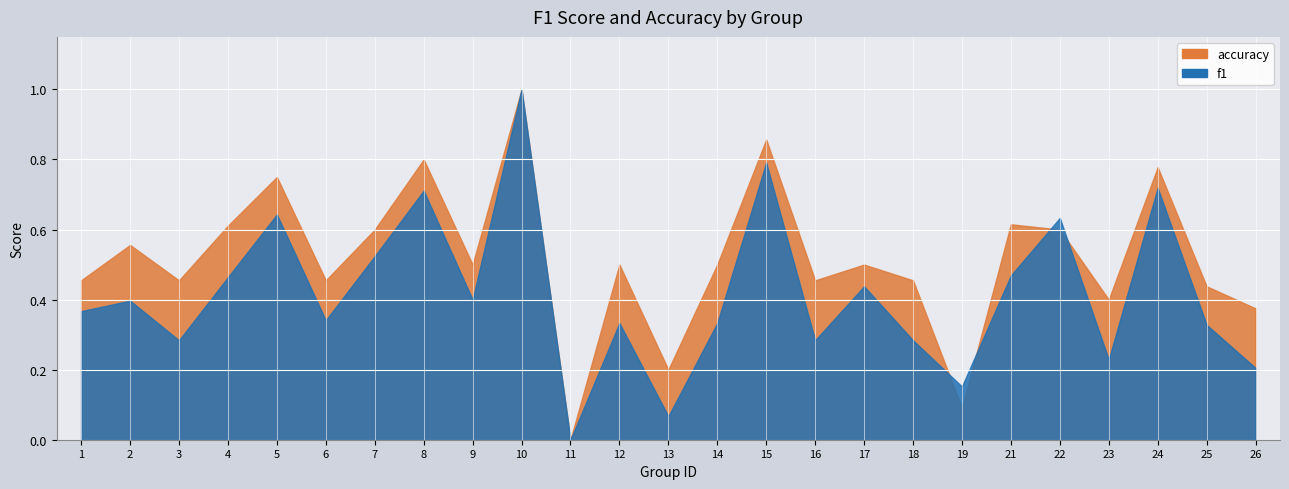

Which category has the highest value in the f1 series?

10